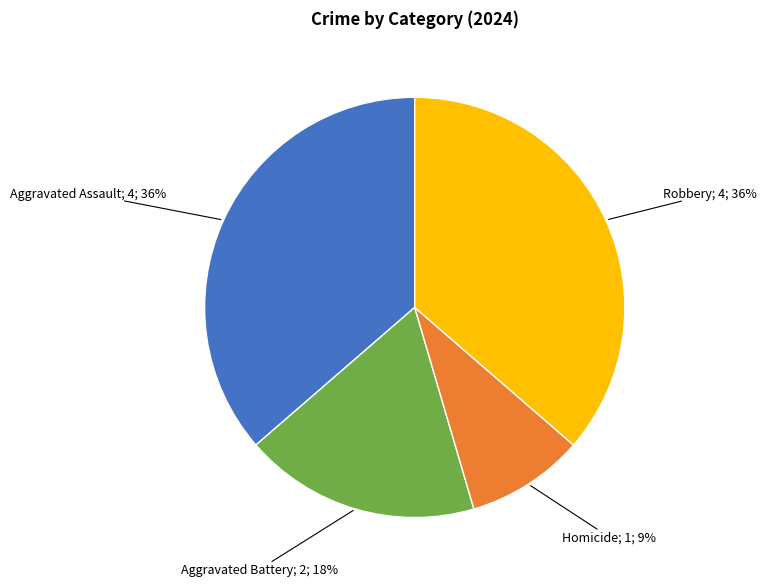

Is there a majority slice in this chart?

No